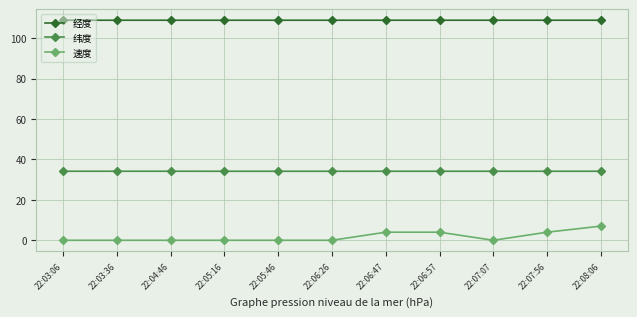

What is the spread (max minus min) of values at 22:06:26?

108.9